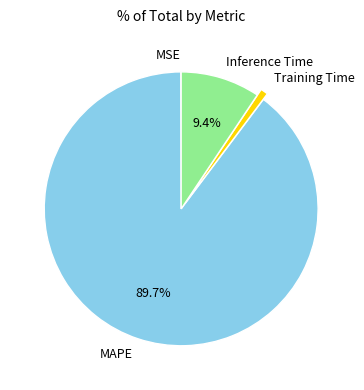

What percentage is NOT represented by Inference Time?

90.6%